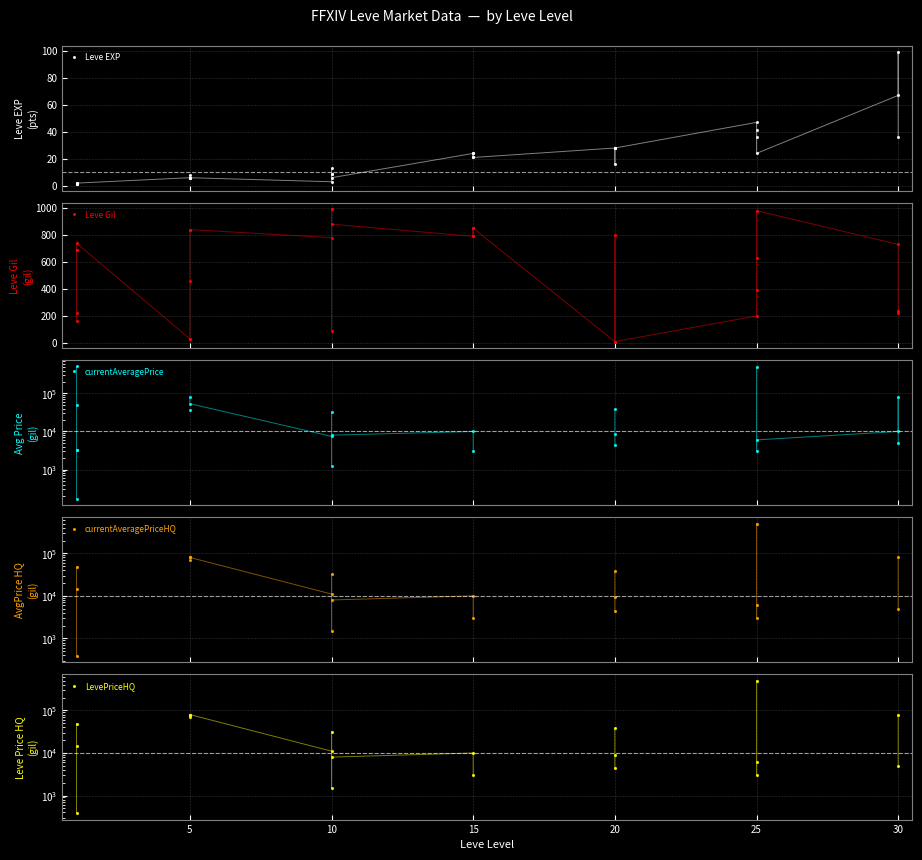

What is the highest value of the Leve Gil series?

990.0